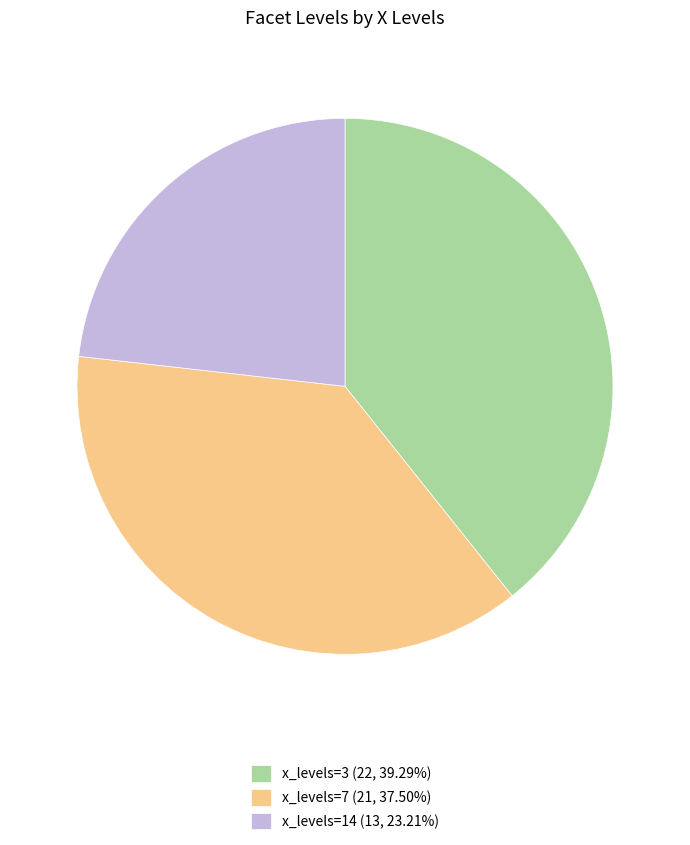

What is the ratio of the value at x_levels=7 (21, 37.50%) to the value at x_levels=3 (22, 39.29%)?

1.0